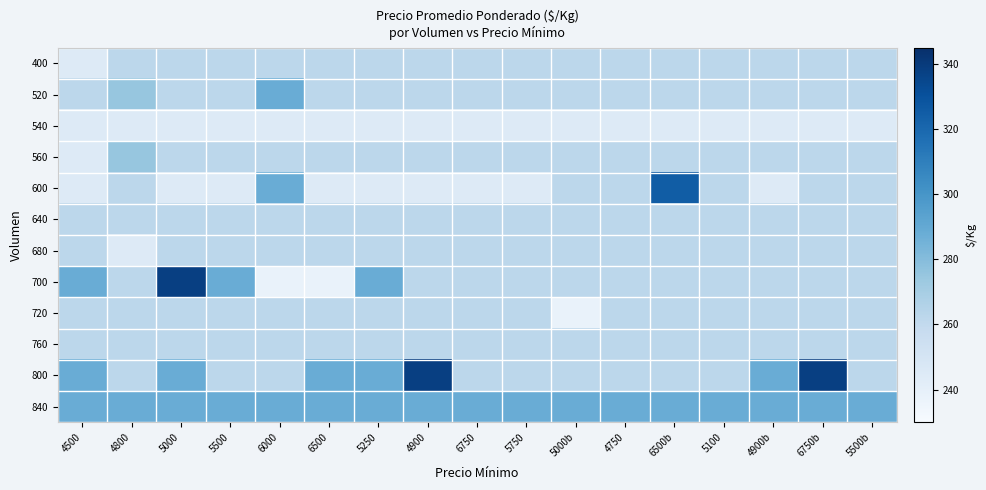

Reading left to right, list all the values displayed in this chart.

400: 4500=245	4800=262	5000=262	5500=262	6000=262	6500=262	5250=262	4900=262	6750=262	5750=262	5000b=262	4750=262	6500b=262	5100=262	4900b=262	6750b=262	5500b=262
520: 4500=262	4800=275	5000=262	5500=262	6000=288	6500=262	5250=262	4900=262	6750=262	5750=262	5000b=262	4750=262	6500b=262	5100=262	4900b=262	6750b=262	5500b=262
540: 4500=245	4800=245	5000=245	5500=245	6000=245	6500=245	5250=245	4900=245	6750=245	5750=245	5000b=245	4750=245	6500b=245	5100=245	4900b=245	6750b=245	5500b=245
560: 4500=245	4800=275	5000=262	5500=262	6000=262	6500=262	5250=262	4900=262	6750=262	5750=262	5000b=262	4750=262	6500b=262	5100=262	4900b=262	6750b=262	5500b=262
600: 4500=245	4800=262	5000=245	5500=245	6000=288	6500=245	5250=245	4900=245	6750=245	5750=245	5000b=262	4750=262	6500b=325	5100=262	4900b=245	6750b=262	5500b=262
640: 4500=262	4800=262	5000=262	5500=262	6000=262	6500=262	5250=262	4900=262	6750=262	5750=262	5000b=262	4750=262	6500b=262	5100=262	4900b=262	6750b=262	5500b=262
680: 4500=262	4800=245	5000=262	5500=262	6000=262	6500=262	5250=262	4900=262	6750=262	5750=262	5000b=262	4750=262	6500b=262	5100=262	4900b=262	6750b=262	5500b=262
700: 4500=288	4800=262	5000=338	5500=288	6000=238	6500=238	5250=288	4900=262	6750=262	5750=262	5000b=262	4750=262	6500b=262	5100=262	4900b=262	6750b=262	5500b=262
720: 4500=262	4800=262	5000=262	5500=262	6000=262	6500=262	5250=262	4900=262	6750=262	5750=262	5000b=238	4750=262	6500b=262	5100=262	4900b=262	6750b=262	5500b=262
760: 4500=262	4800=262	5000=262	5500=262	6000=262	6500=262	5250=262	4900=262	6750=262	5750=262	5000b=262	4750=262	6500b=262	5100=262	4900b=262	6750b=262	5500b=262
800: 4500=288	4800=262	5000=288	5500=262	6000=262	6500=288	5250=288	4900=338	6750=262	5750=262	5000b=262	4750=262	6500b=262	5100=262	4900b=288	6750b=338	5500b=262
840: 4500=288	4800=288	5000=288	5500=288	6000=288	6500=288	5250=288	4900=288	6750=288	5750=288	5000b=288	4750=288	6500b=288	5100=288	4900b=288	6750b=288	5500b=288